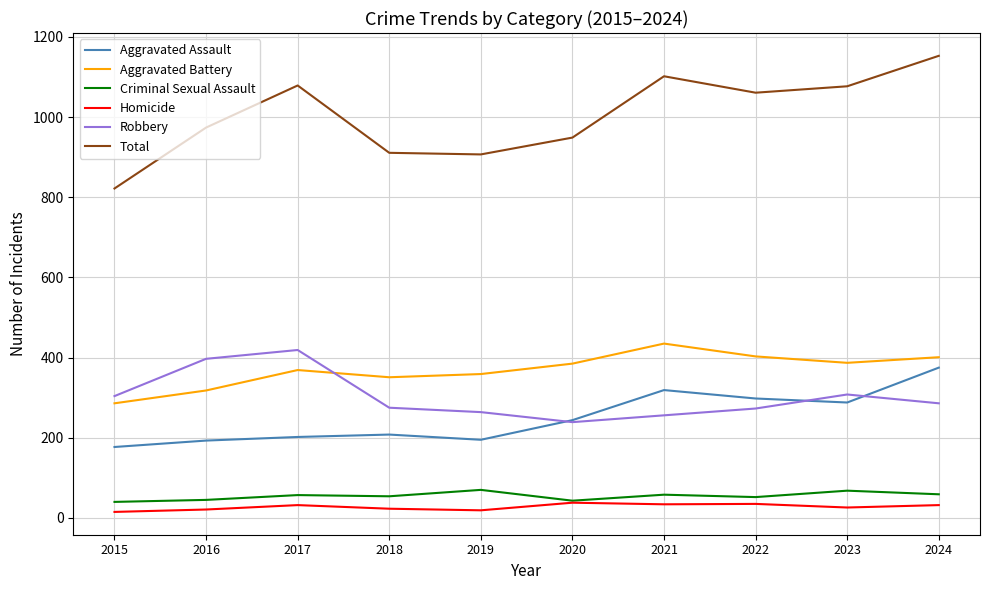

List the series in order of their peak value, lowest first.

Homicide, Criminal Sexual Assault, Aggravated Assault, Robbery, Aggravated Battery, Total